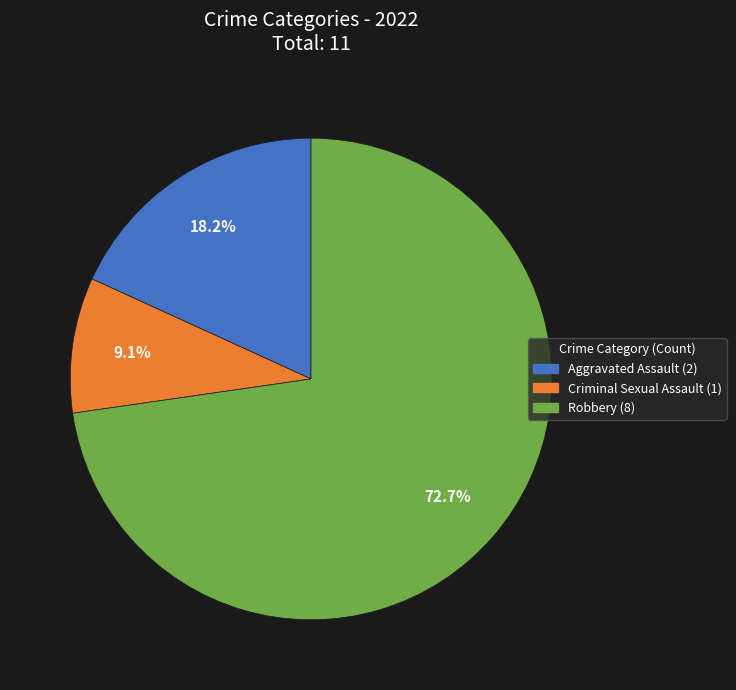

Does any single category account for the majority?

Yes